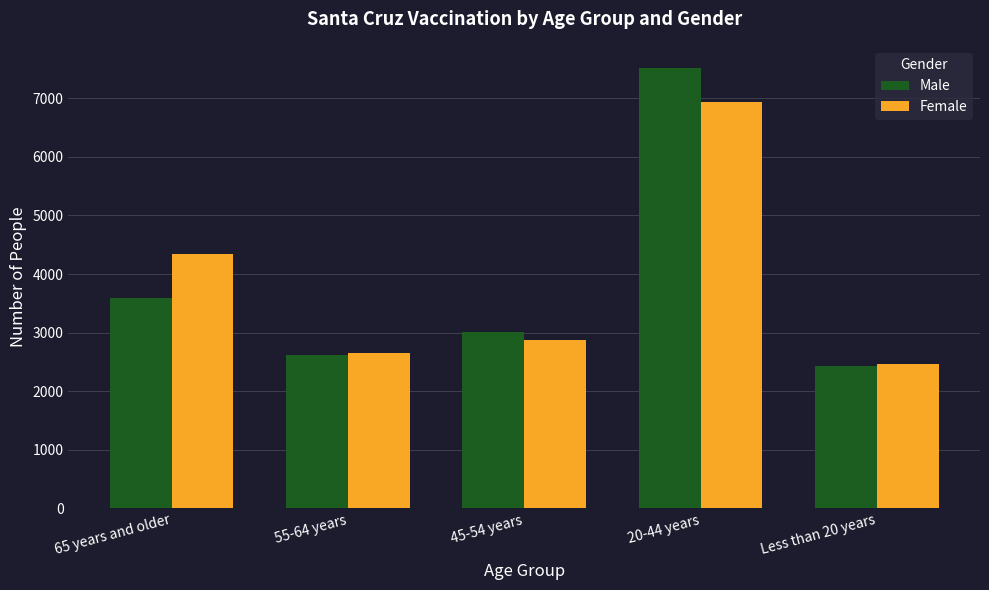

List the series in order of their peak value, lowest first.

Female, Male